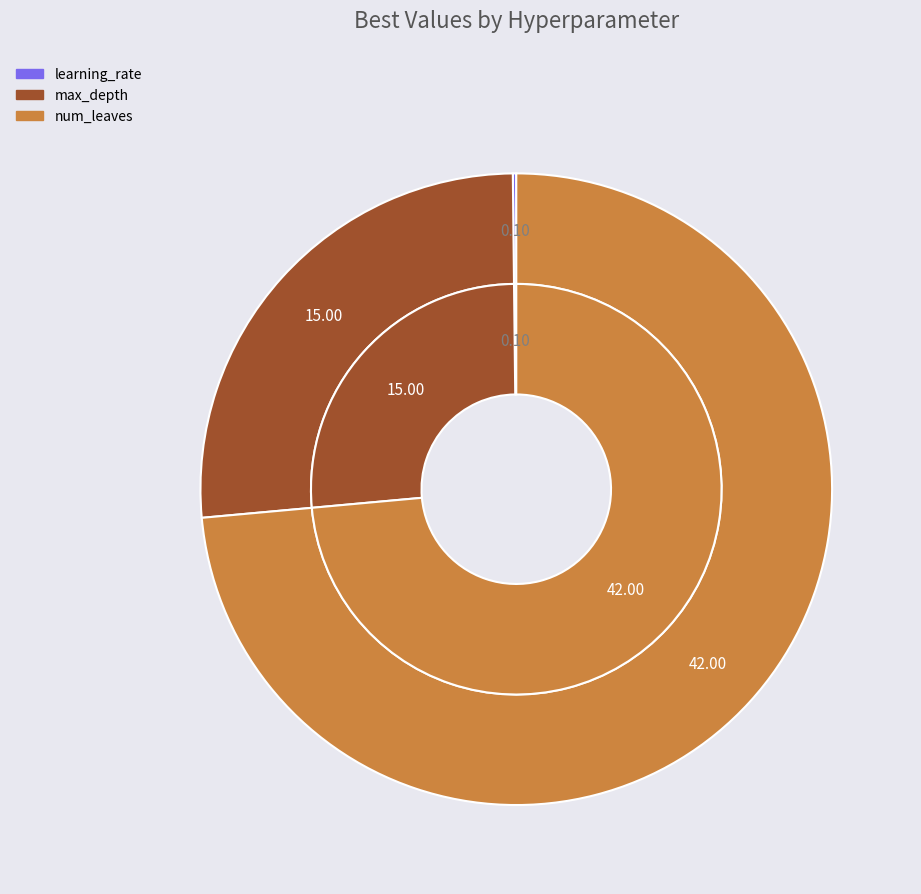

Which category has the smallest portion of the pie?

learning_rate